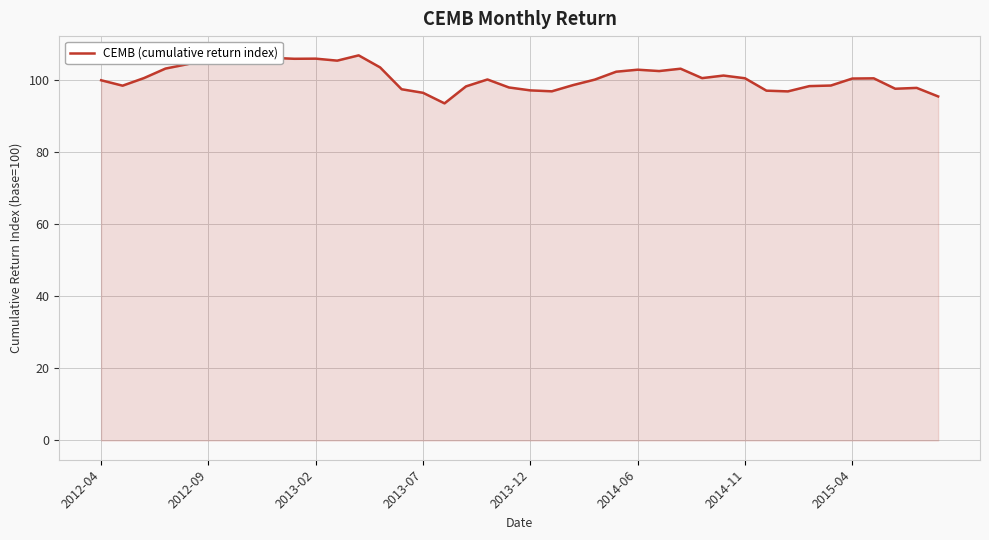

What is the greatest value displayed?

106.9